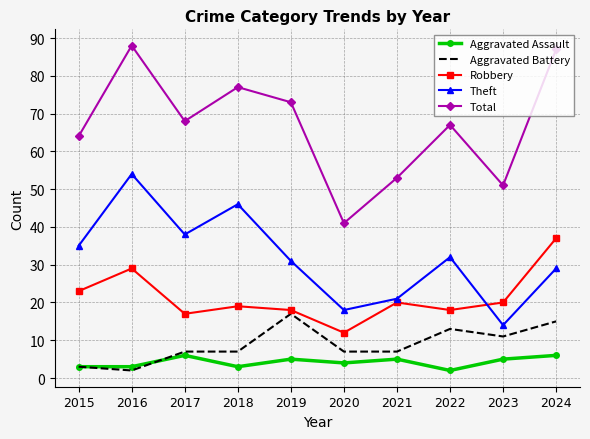

Which series has the largest range (max minus min)?

Total